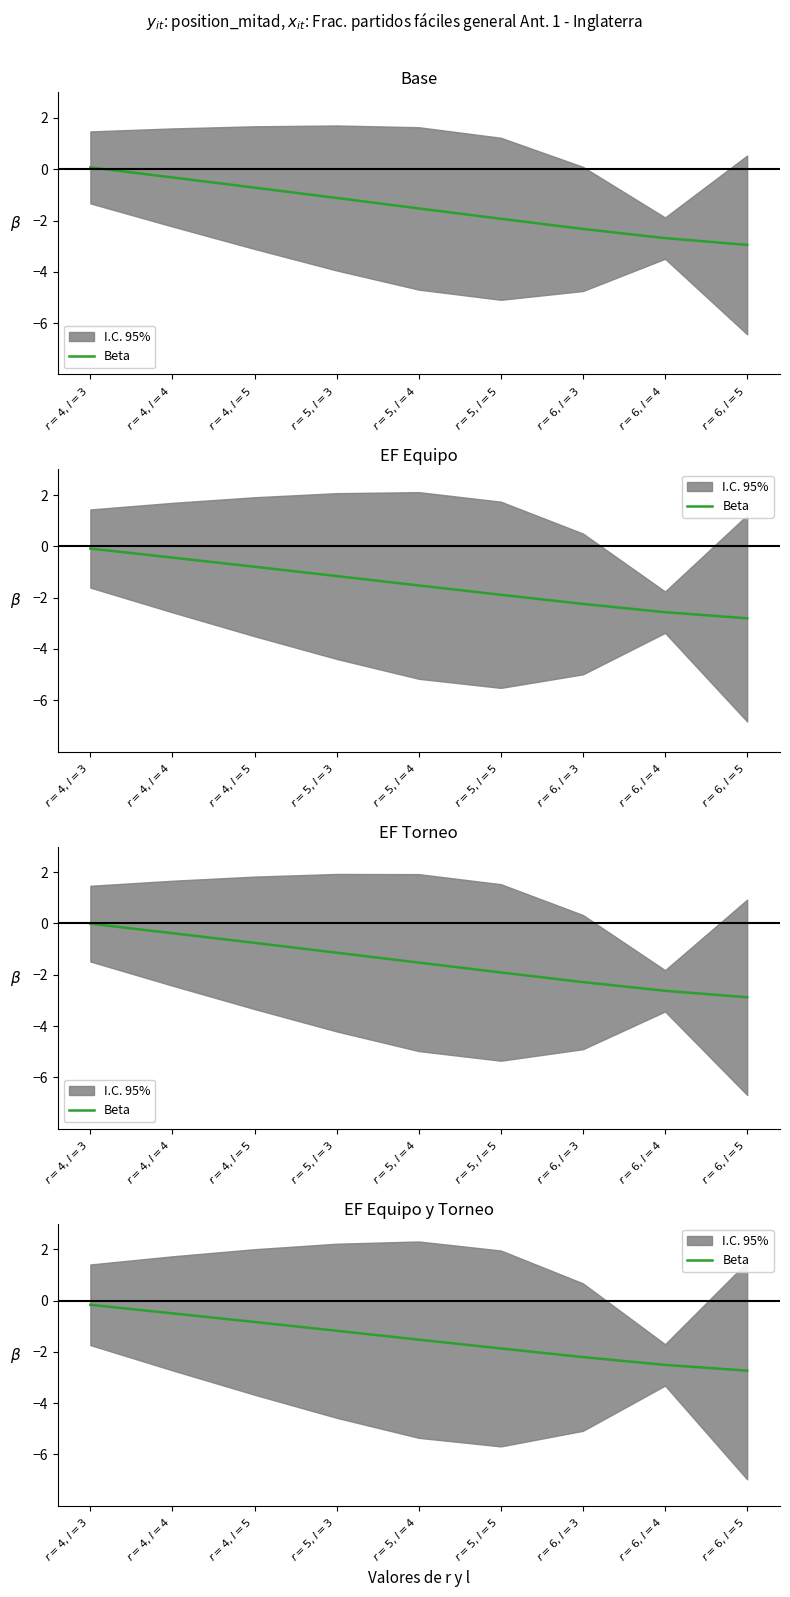

Which has a higher value, $r=5,l=4$ or $r=4,l=4$?

$r=4,l=4$